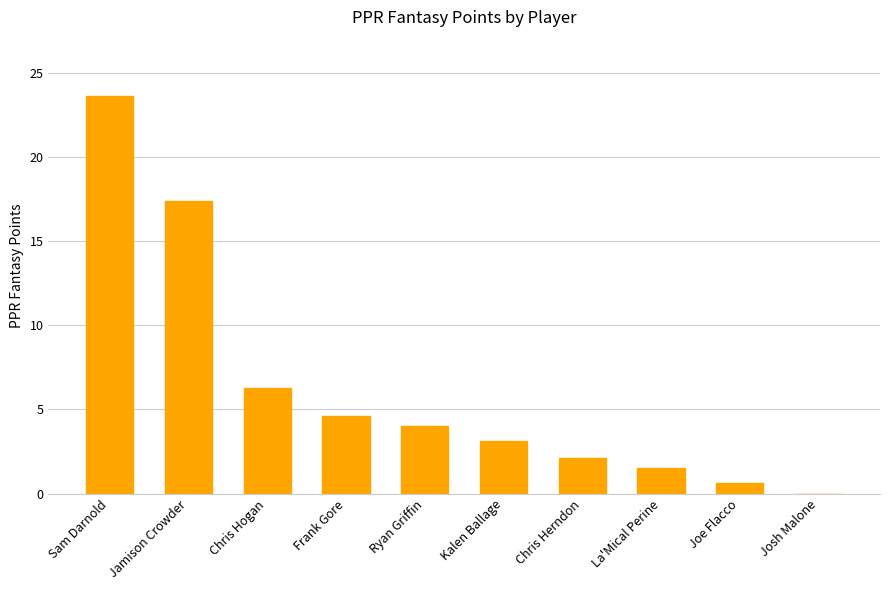

The value at Chris Herndon is 3.7. True or false?

False